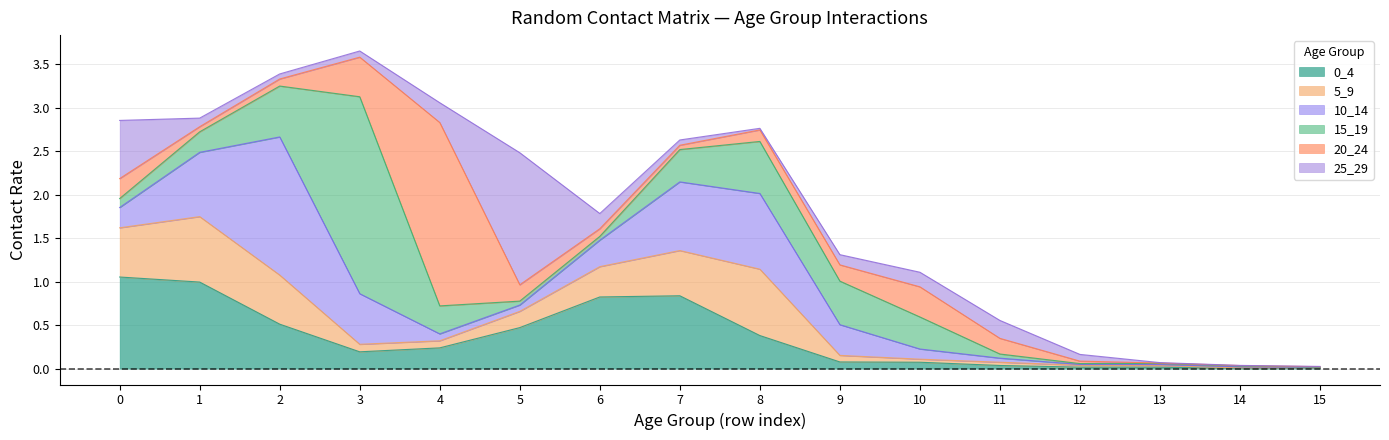

What is the difference between the 0_4 values at 15 and 2?

0.5